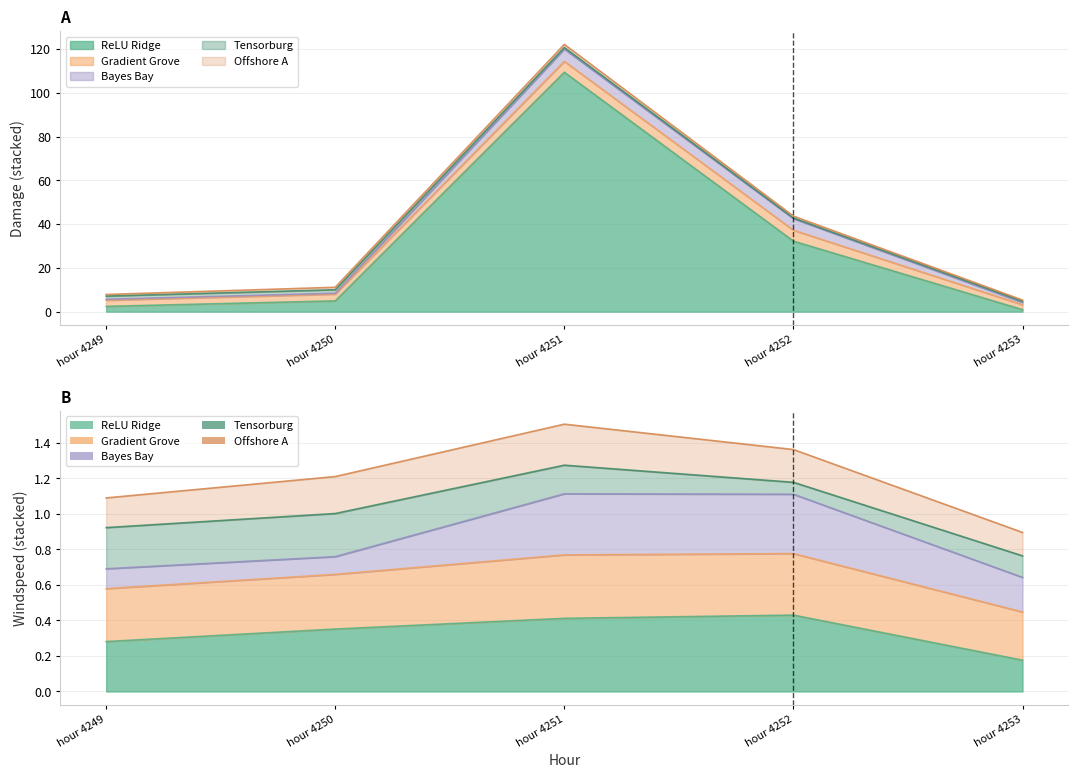

At which category does ReLU Ridge reach its first local peak?

hour 4251